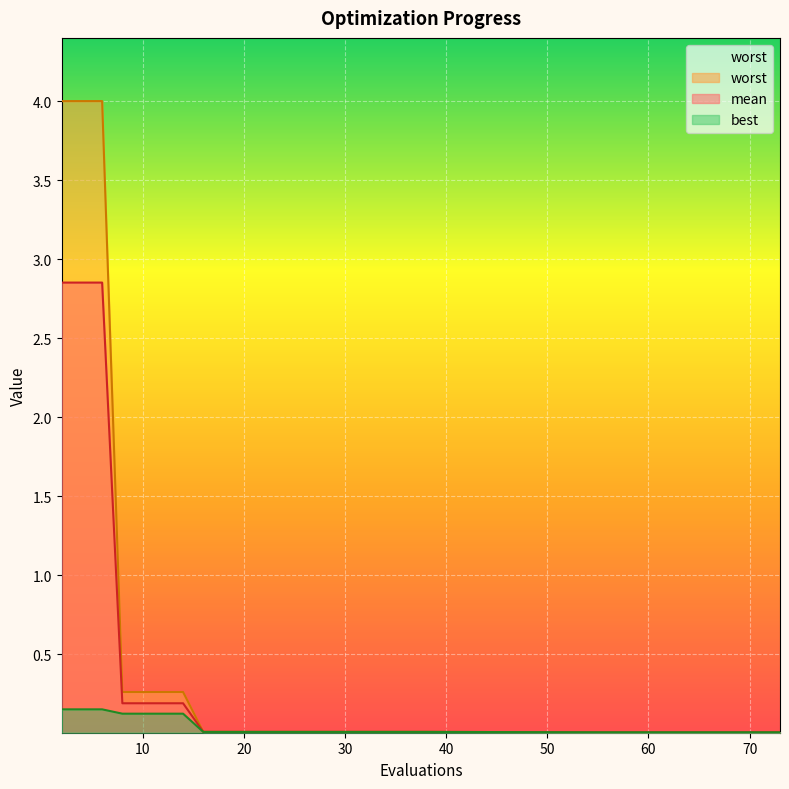

Which label corresponds to the largest value in the chart?

2